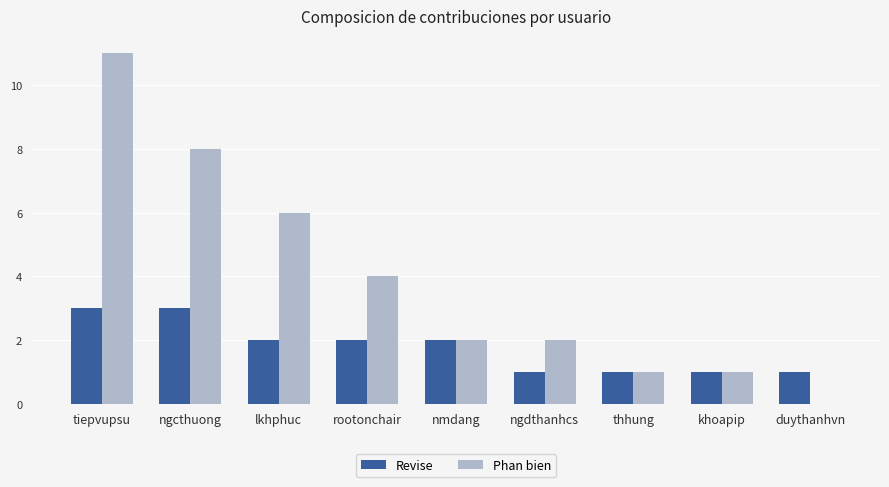

Which series has the largest total across all categories?

Phan bien